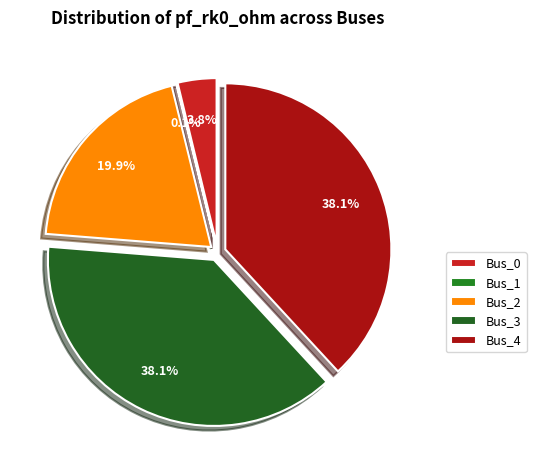

To the nearest percent, what is the difference between the largest and smallest slice percentages?

38%